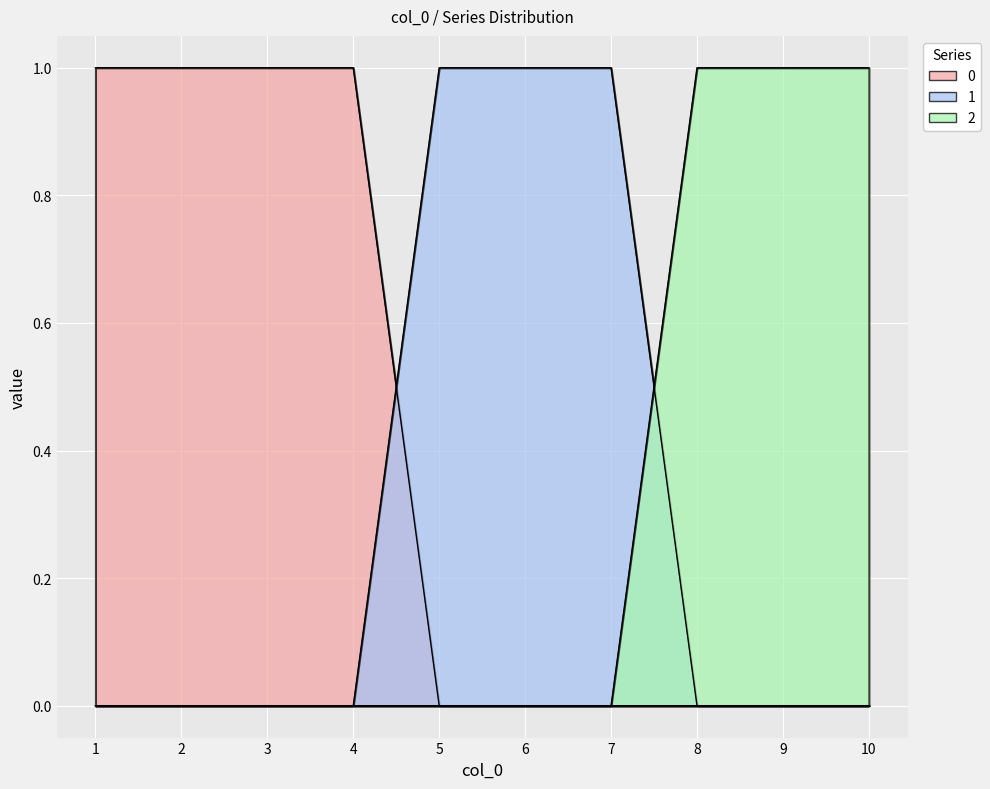

At which category is the sum across all series the highest?

1